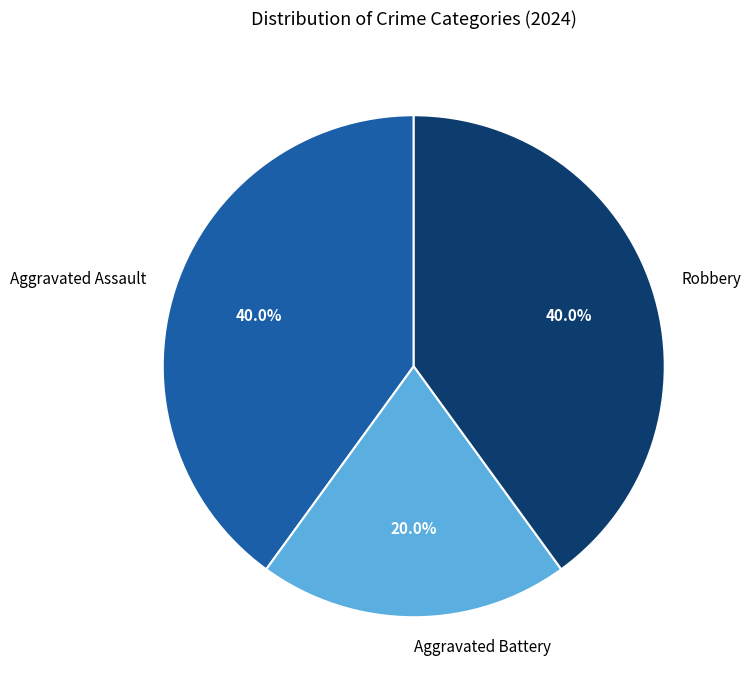

To the nearest percent, what percentage of the pie is Robbery?

40%